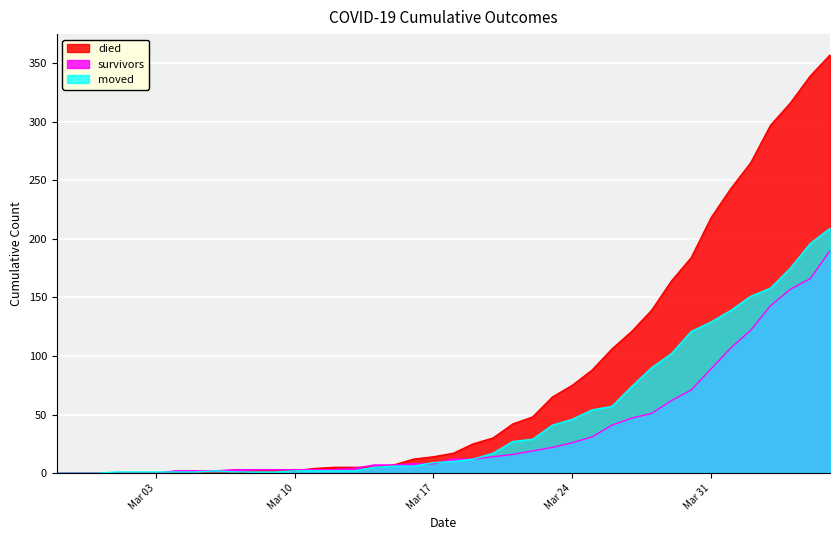

Which series has the largest total across all categories?

died